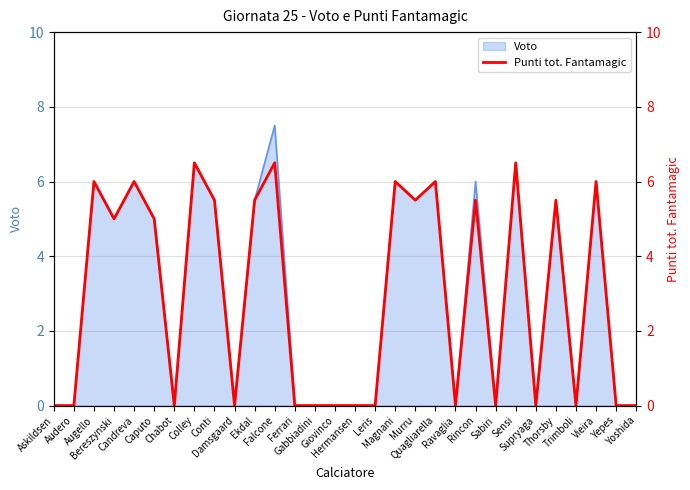

How many points are lower than both their immediate neighbors (excluding endpoints)?

8